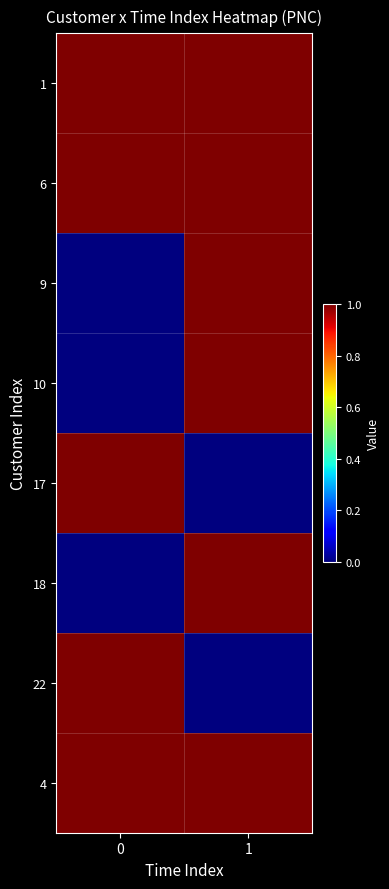

What is the difference between the highest and lowest values at 0?

1